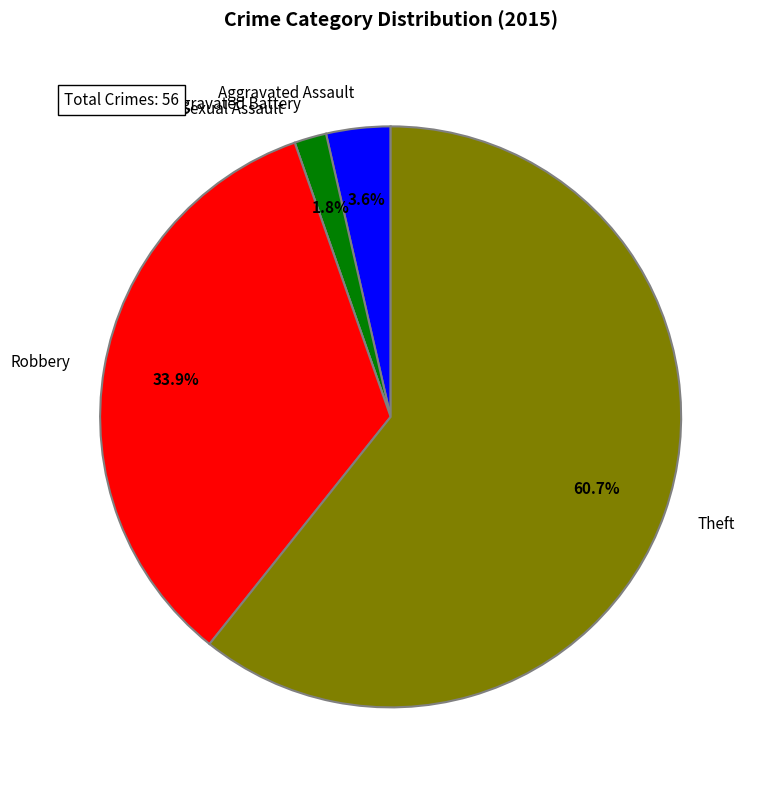

What is the largest slice in the pie chart?

Theft